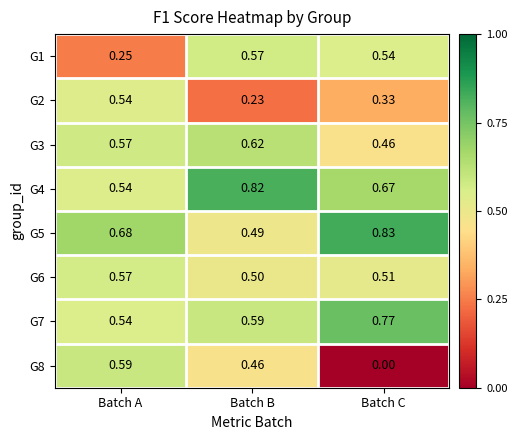

At which label does G7 reach its minimum?

Batch A